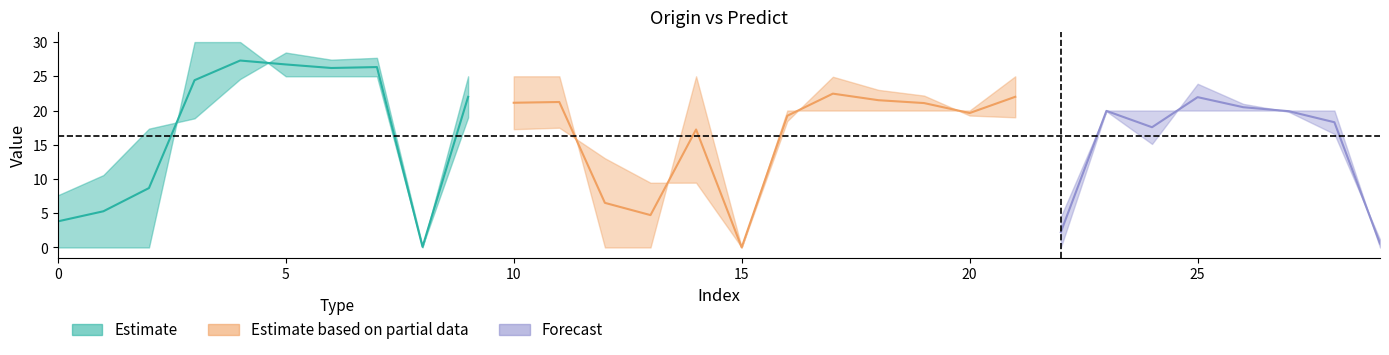

How many intersections are there between Predict and Origin?

14